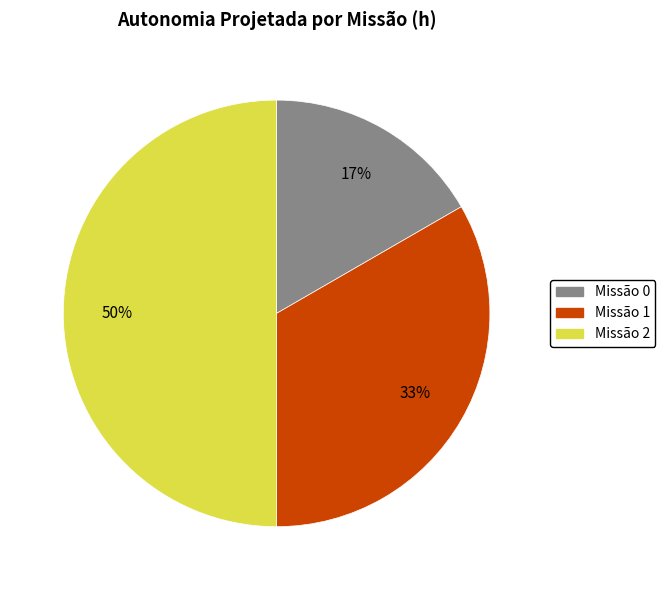

To the nearest percent, what is the difference between the largest and smallest slice percentages?

33%